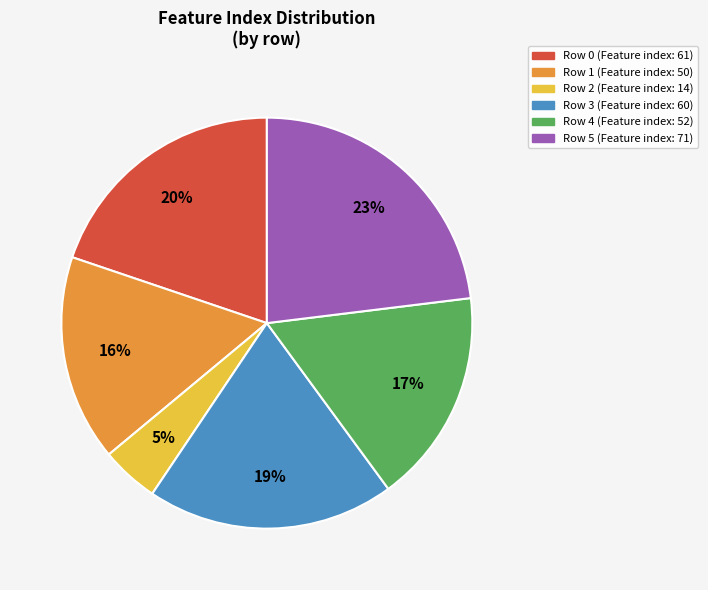

To the nearest percent, what is the average slice percentage?

17%